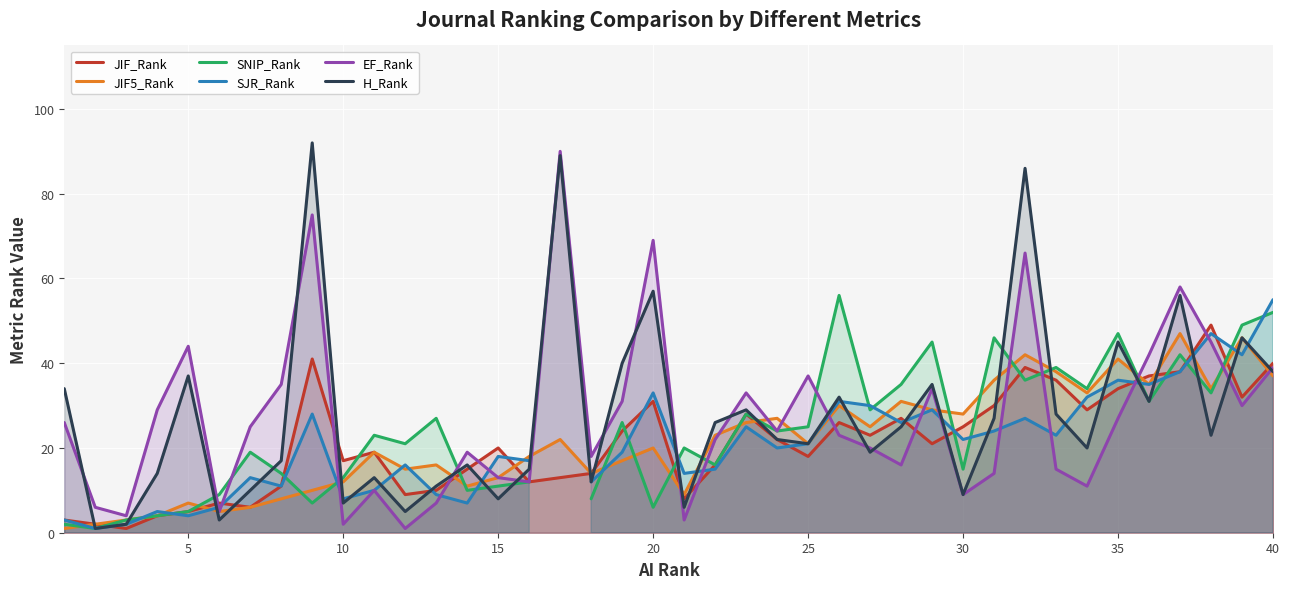

After their last crossing, which series has the higher values: JIF_Rank or EF_Rank?

JIF_Rank